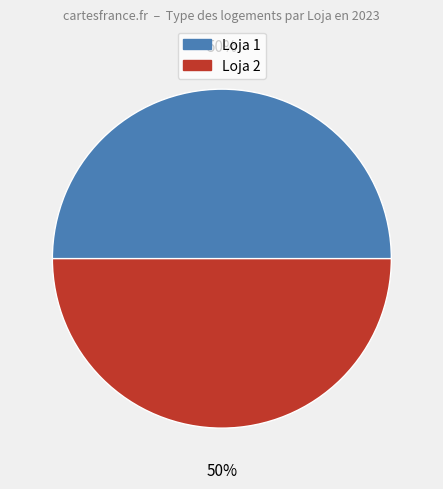

To the nearest percent, what percentage of the pie is Loja 1?

50%